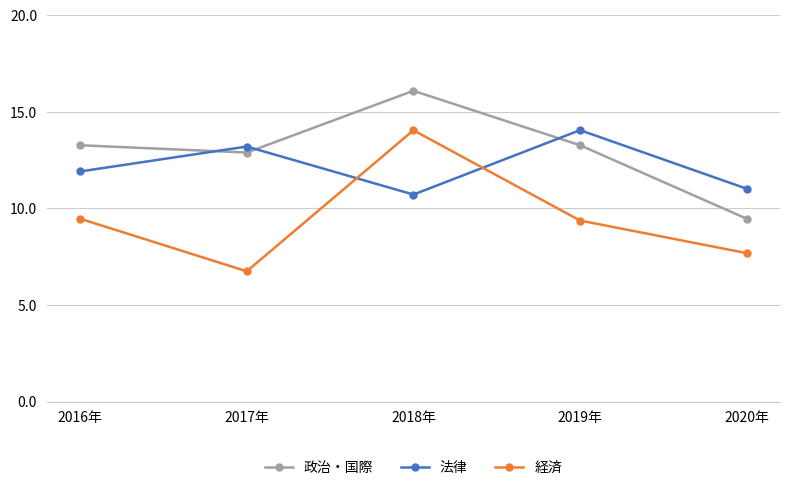

Where is 法律 nearest to the value 12?

2016年